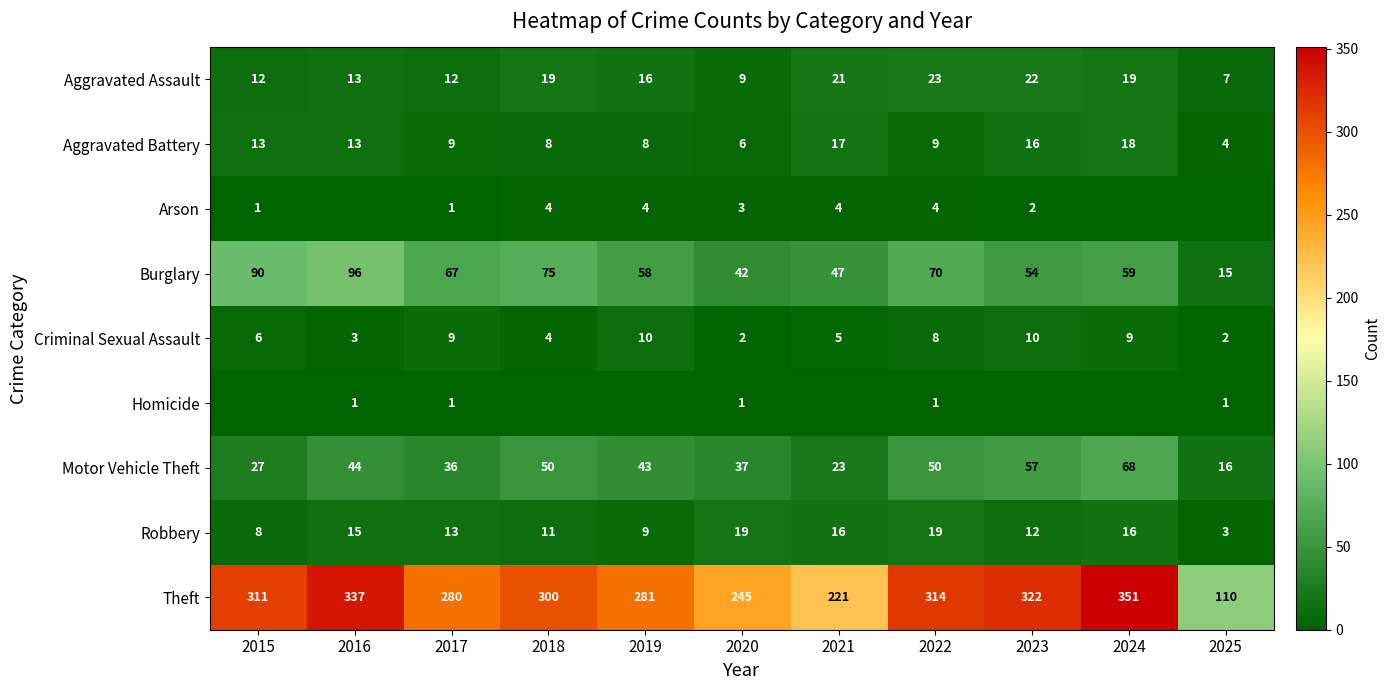

How many values in the Burglary series are below 59?

5